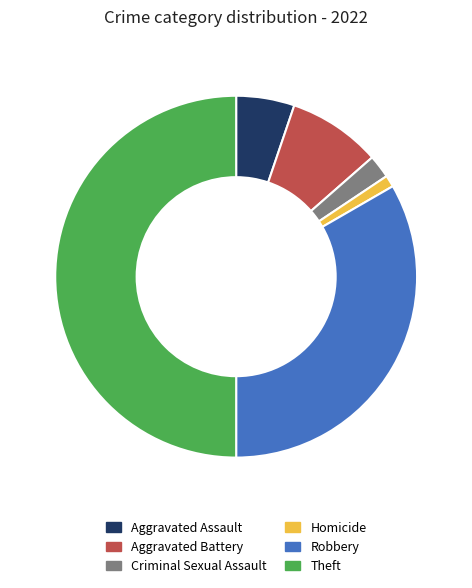

Does Homicide account for over 50% of the chart?

No